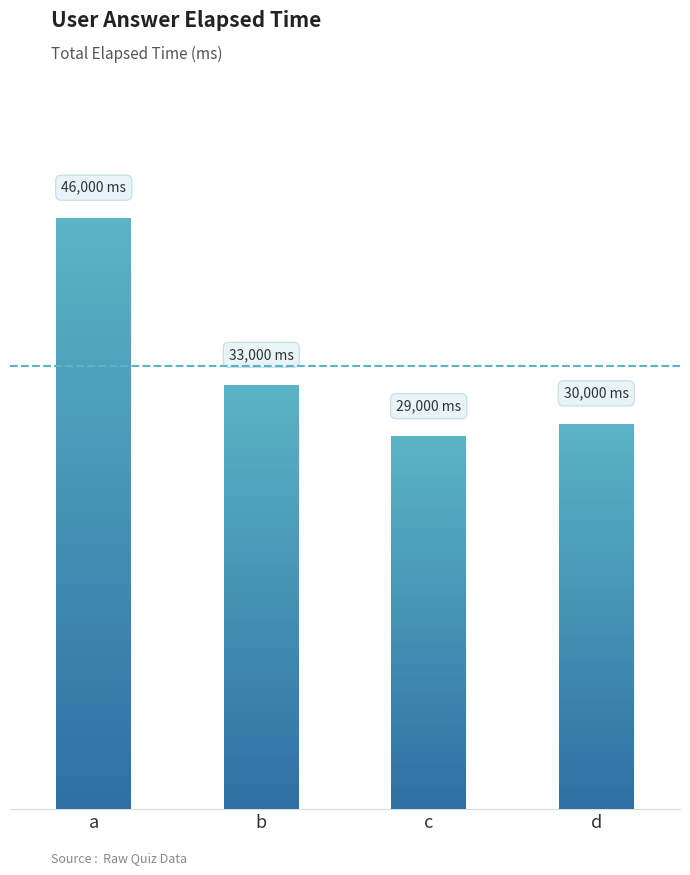

Which has a higher value, c or d?

d